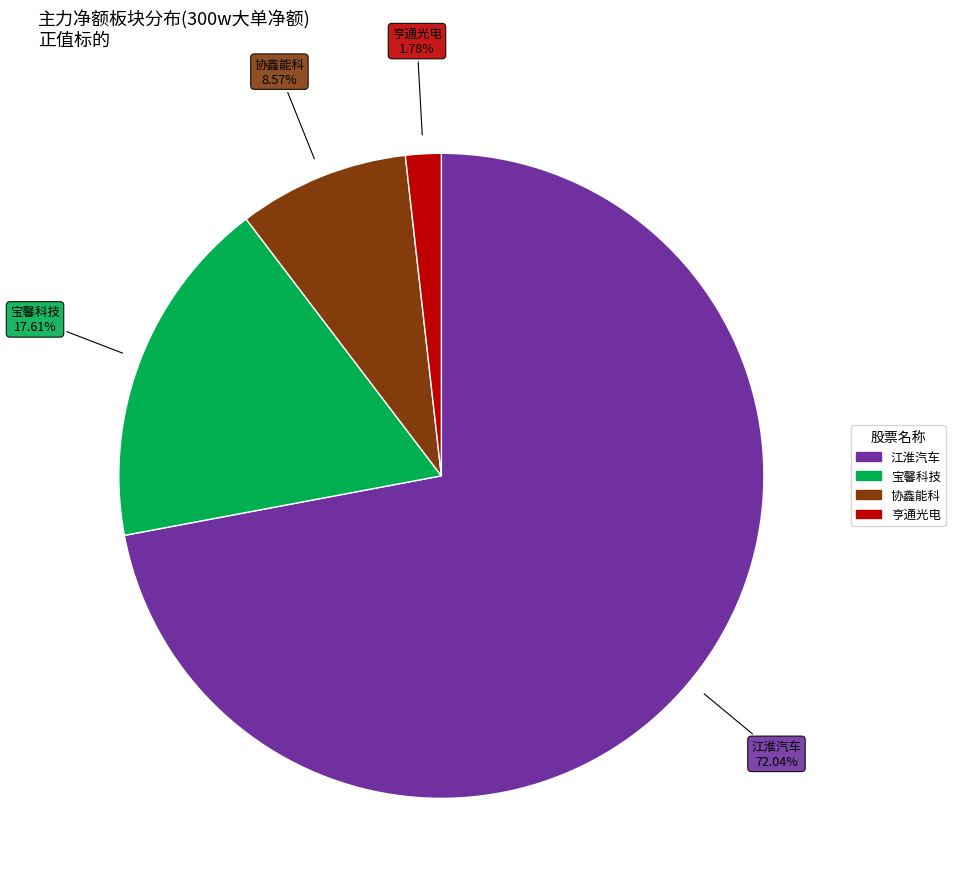

To the nearest percent, what is the difference between the largest and smallest slice percentages?

70%